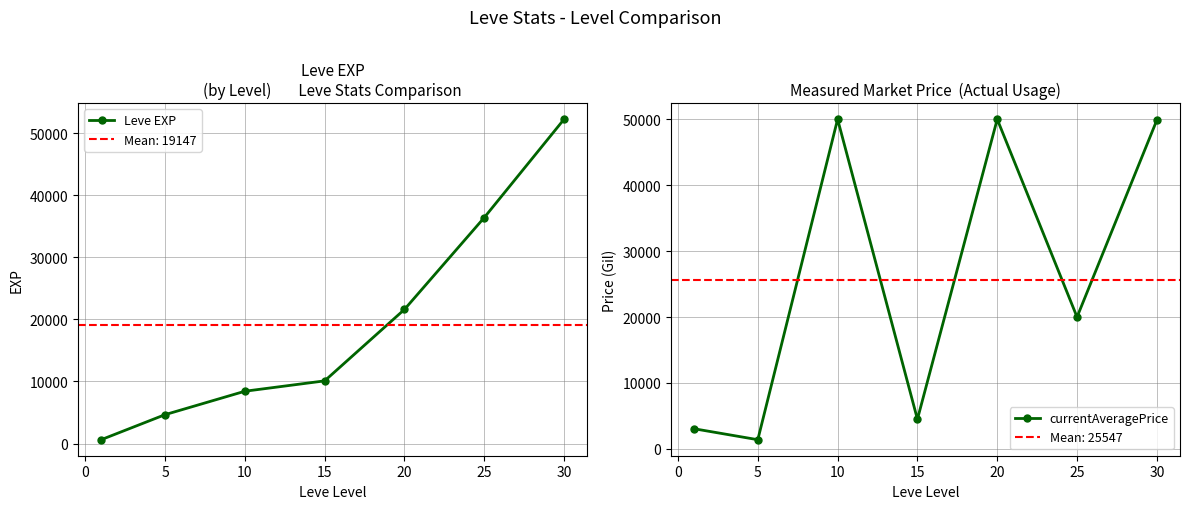

How many categories are shown in the chart?

7